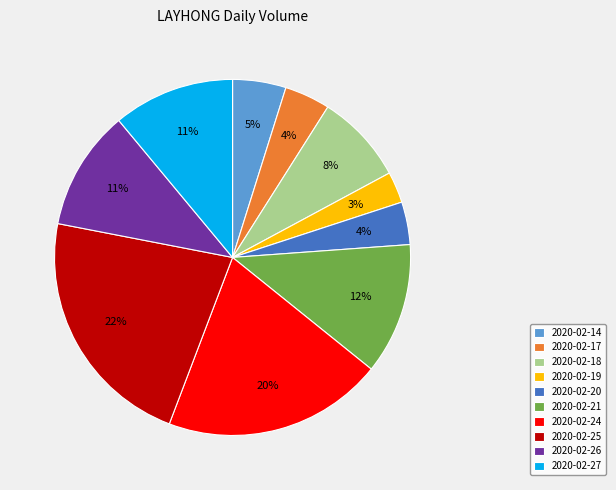

To the nearest percent, what portion does 2020-02-24 represent?

20%